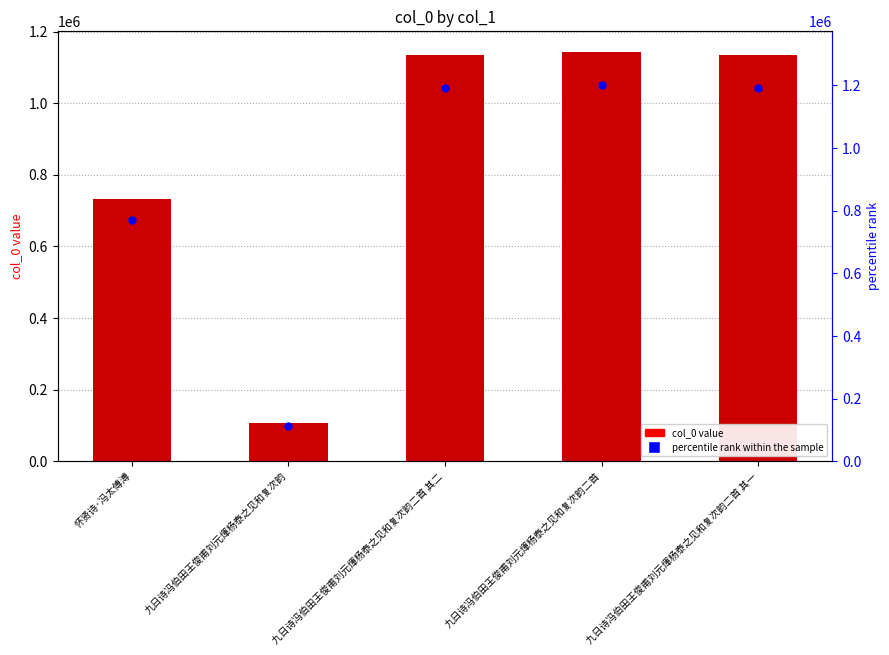

At which category is the sum across all series the highest?

九日诗冯伯田王俊甫刘元煇杨泰之见和复次韵二首